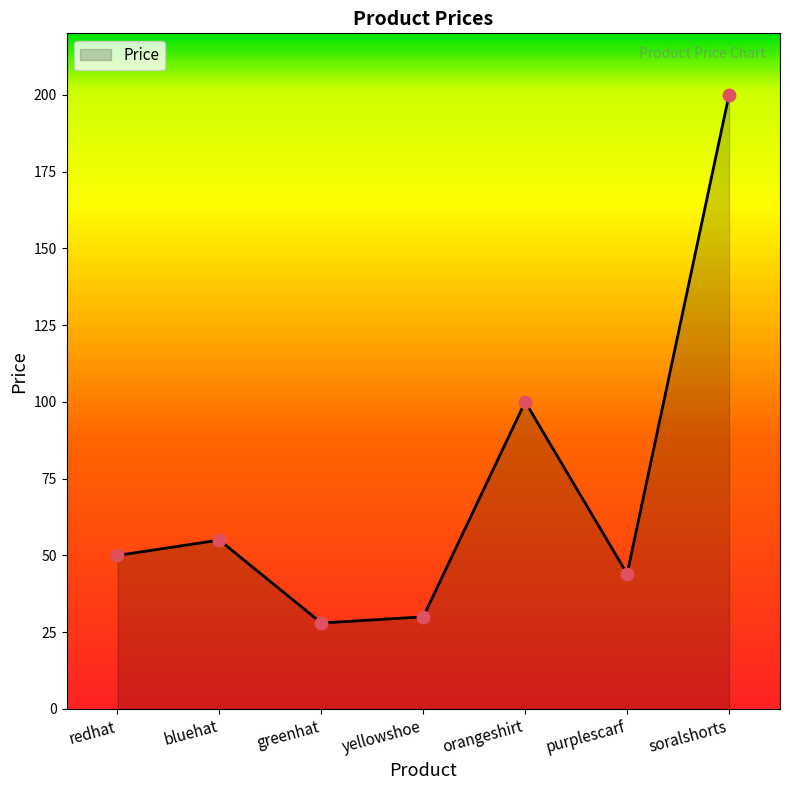

Between bluehat and greenhat, which is larger?

bluehat